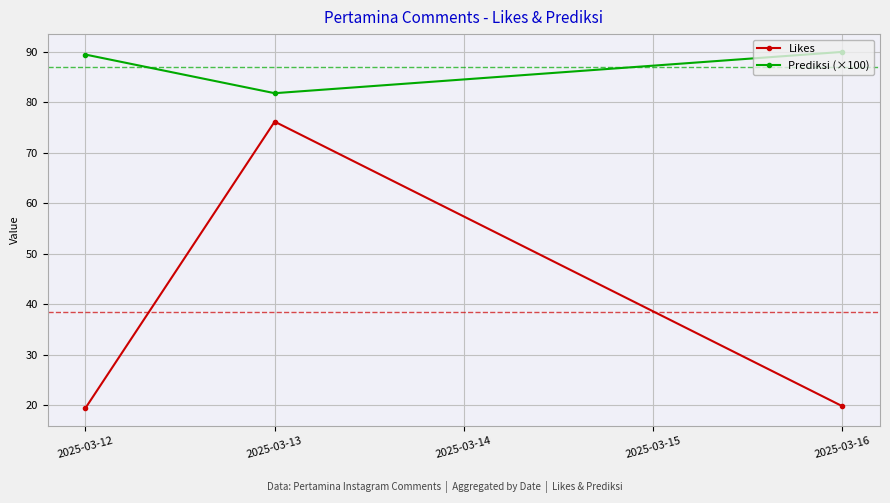

At which label does Prediksi (×100) first exceed 89?

2025-03-12